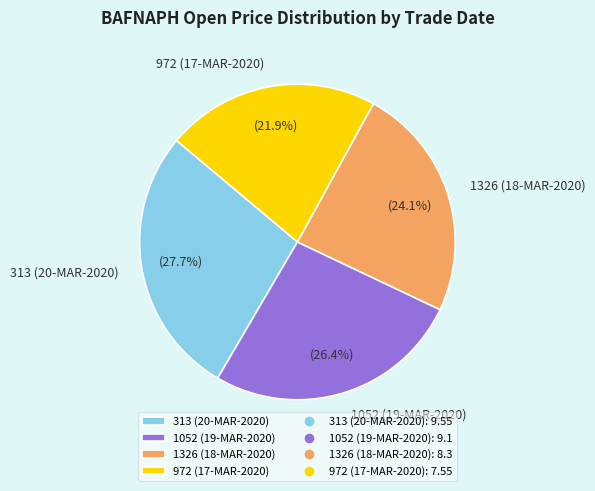

True or false: 1326 (18-MAR-2020) accounts for 31% of the total.

False